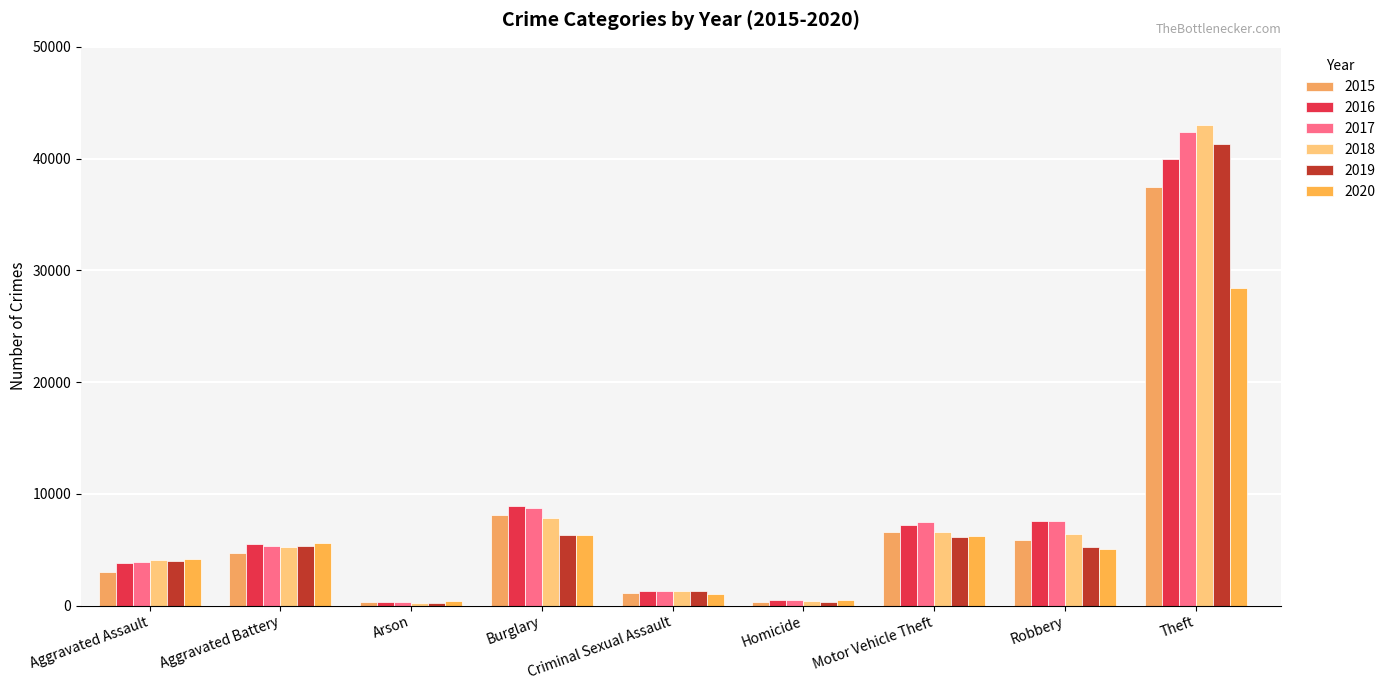

What is the label of the 1st bar from the right?

Theft